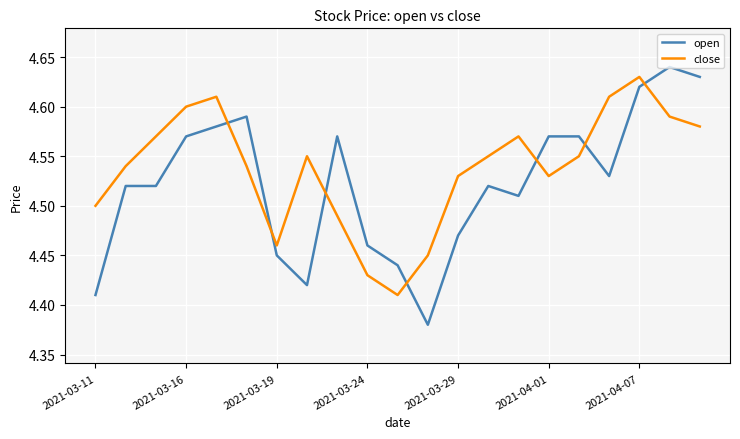

At how many categories does at least one series exceed 4?

21